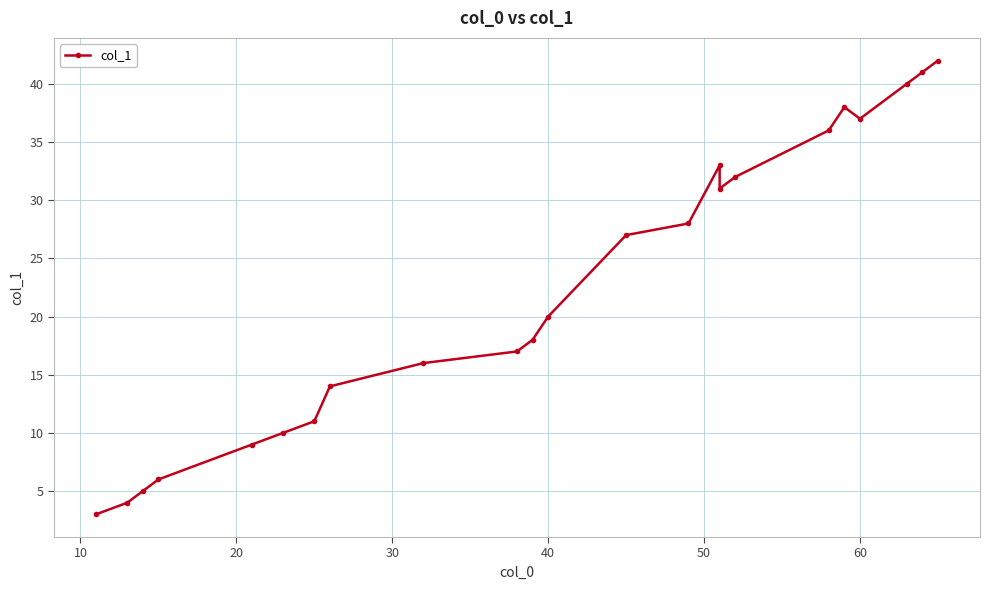

Reading left to right, list all the values displayed in this chart.

3	4	5	6	9	10	11	14	16	17	18	20	27	28	33	31	32	36	38	37	40	41	42